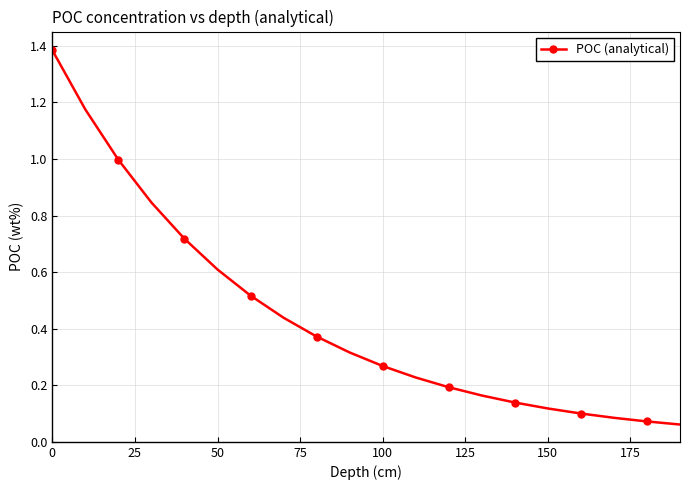

What is the difference between the maximum and second lowest values?

1.3